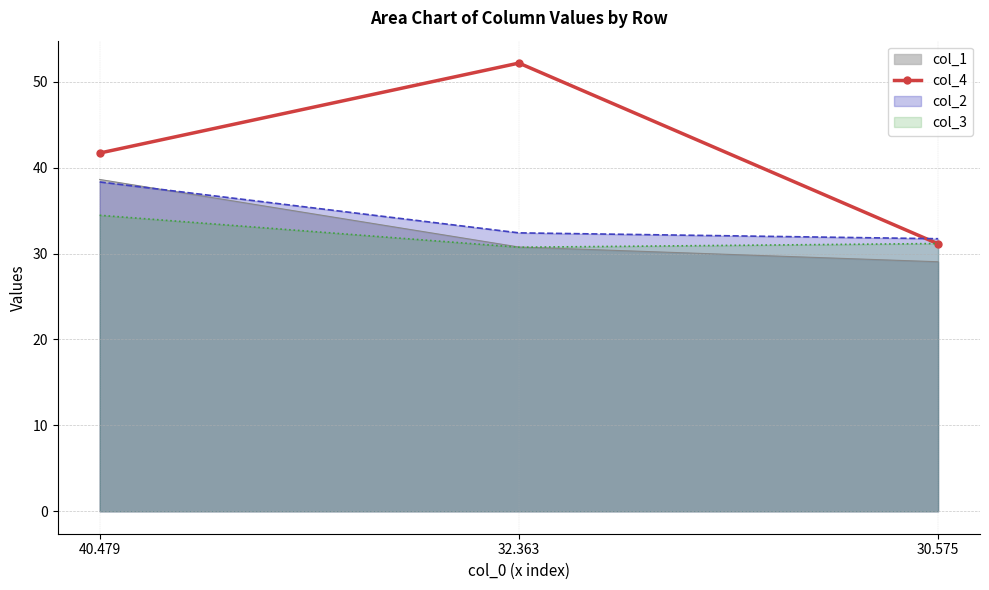

How many lines are shown in the chart?

1